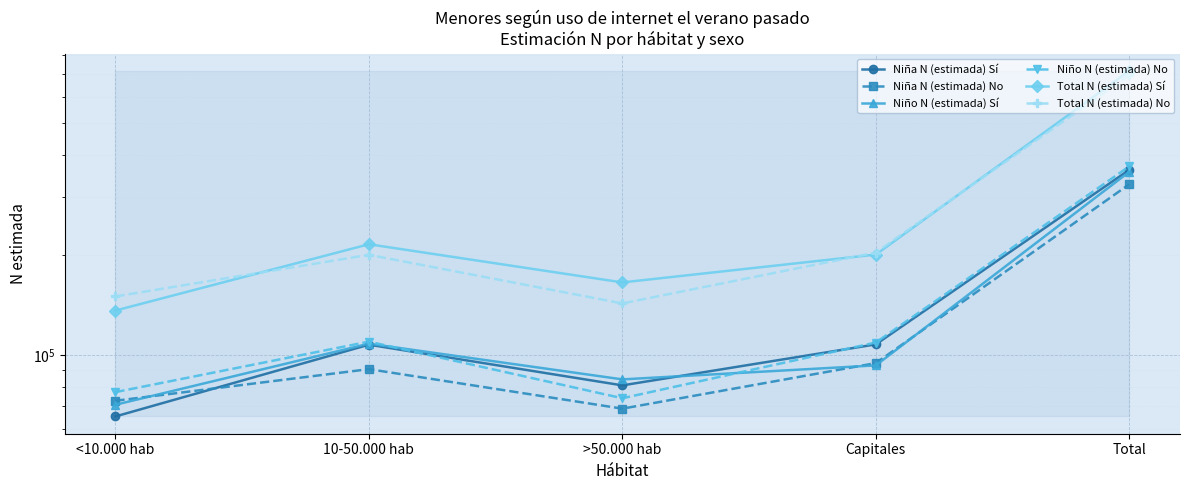

Reading left to right, extract all data points from this chart.

Niña N (estimada) Sí: 65252	107335	80943	107577	361108
Niña N (estimada) No: 72743	90593	68872	94467	326675
Niño N (estimada) Sí: 70765	108092	84377	92980	356214
Niño N (estimada) No: 77243	109638	74030	108967	369878
Total N (estimada) Sí: 136017	215427	165321	200557	717322
Total N (estimada) No: 149987	200231	142902	203434	696553